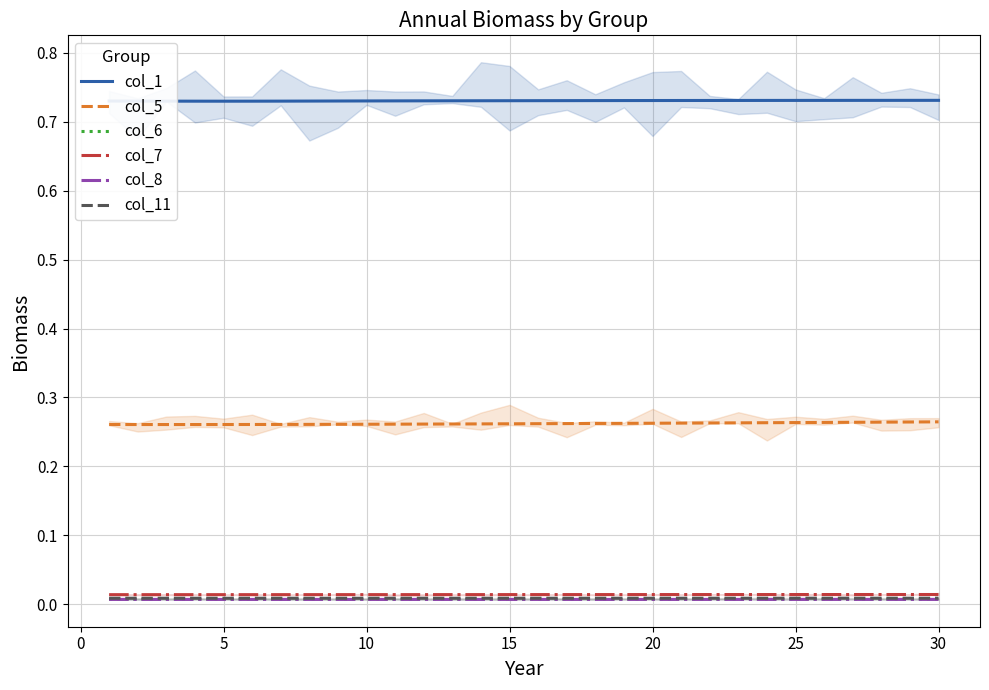

True or false: col_8 and col_6 cross at least once.

False